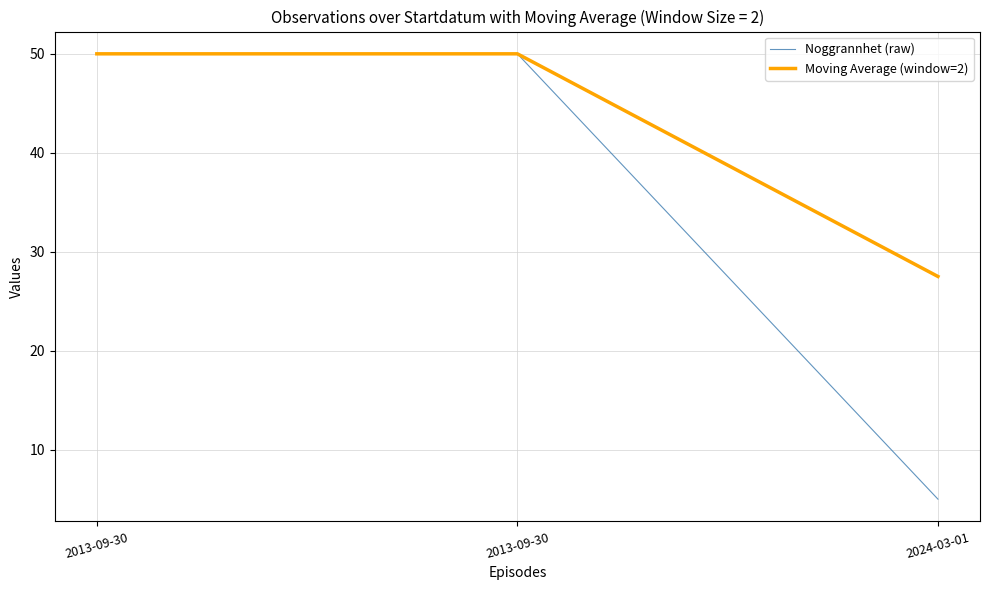

What is the highest value of the Moving Average (window=2) series?

50.0